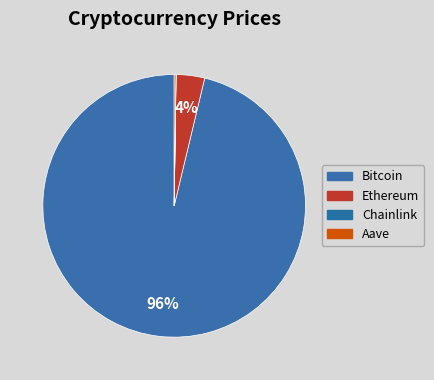

Combined, do Bitcoin and Chainlink account for over 50%?

Yes